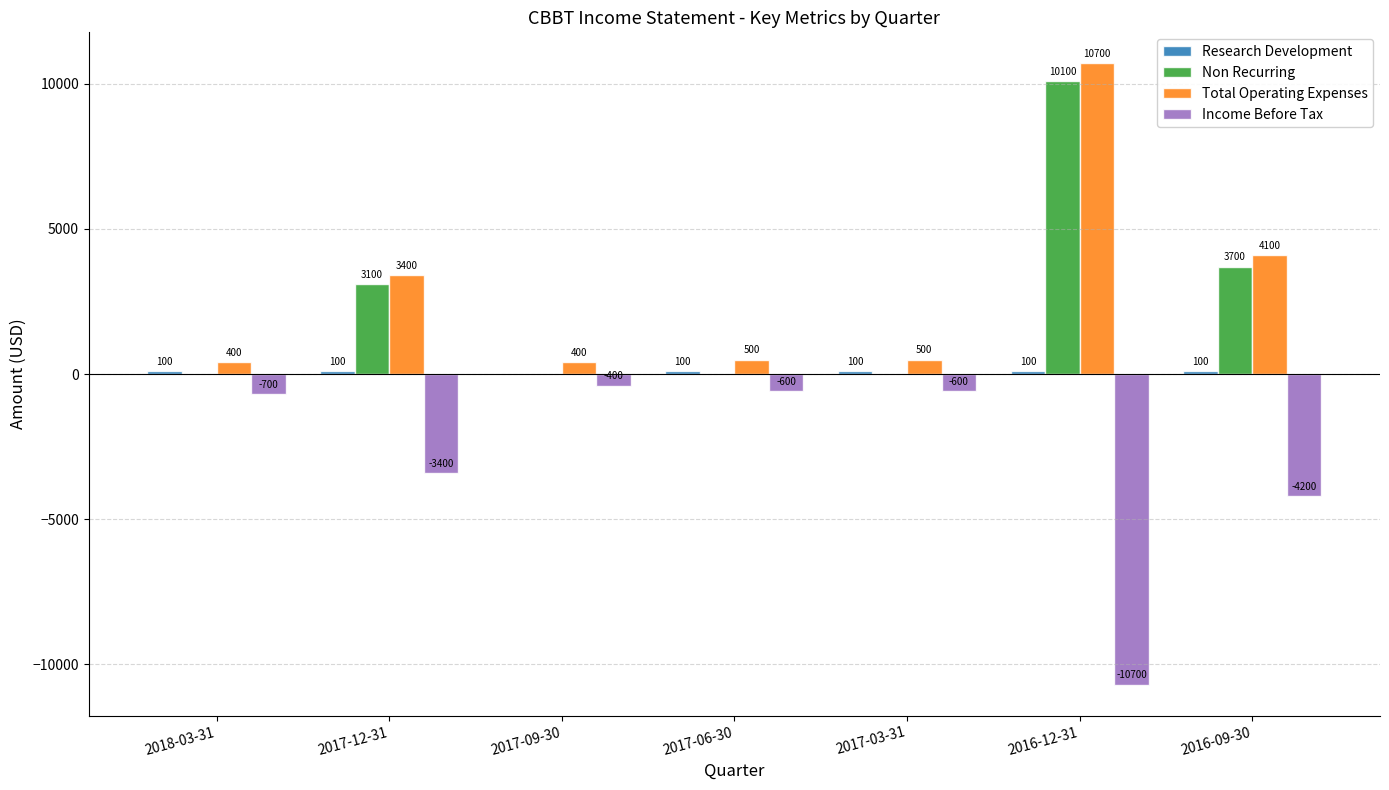

Is it true that Income Before Tax equals -10700 at 2016-12-31?

True